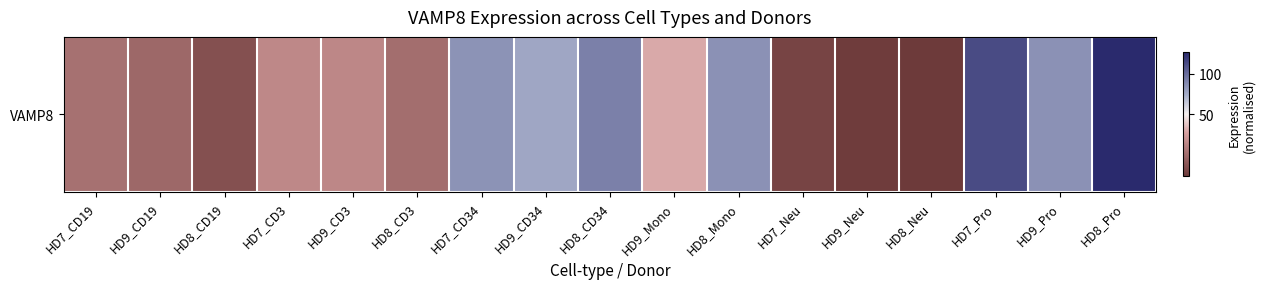

What is the difference between the second highest and minimum values?

108.6